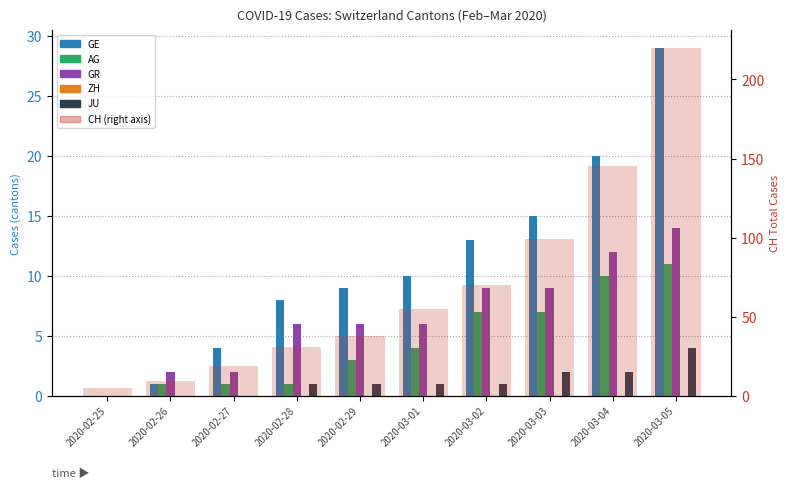

Rank the series at 2020-02-27 from highest to lowest value.

CH (right), GE, GR, AG, ZH, JU